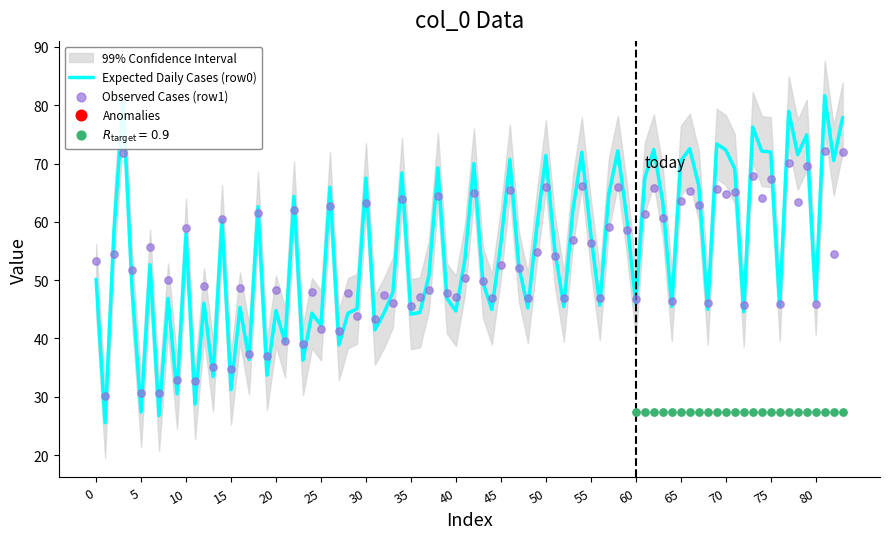

What is the minimum value for Expected Daily Cases (row0)?

25.6